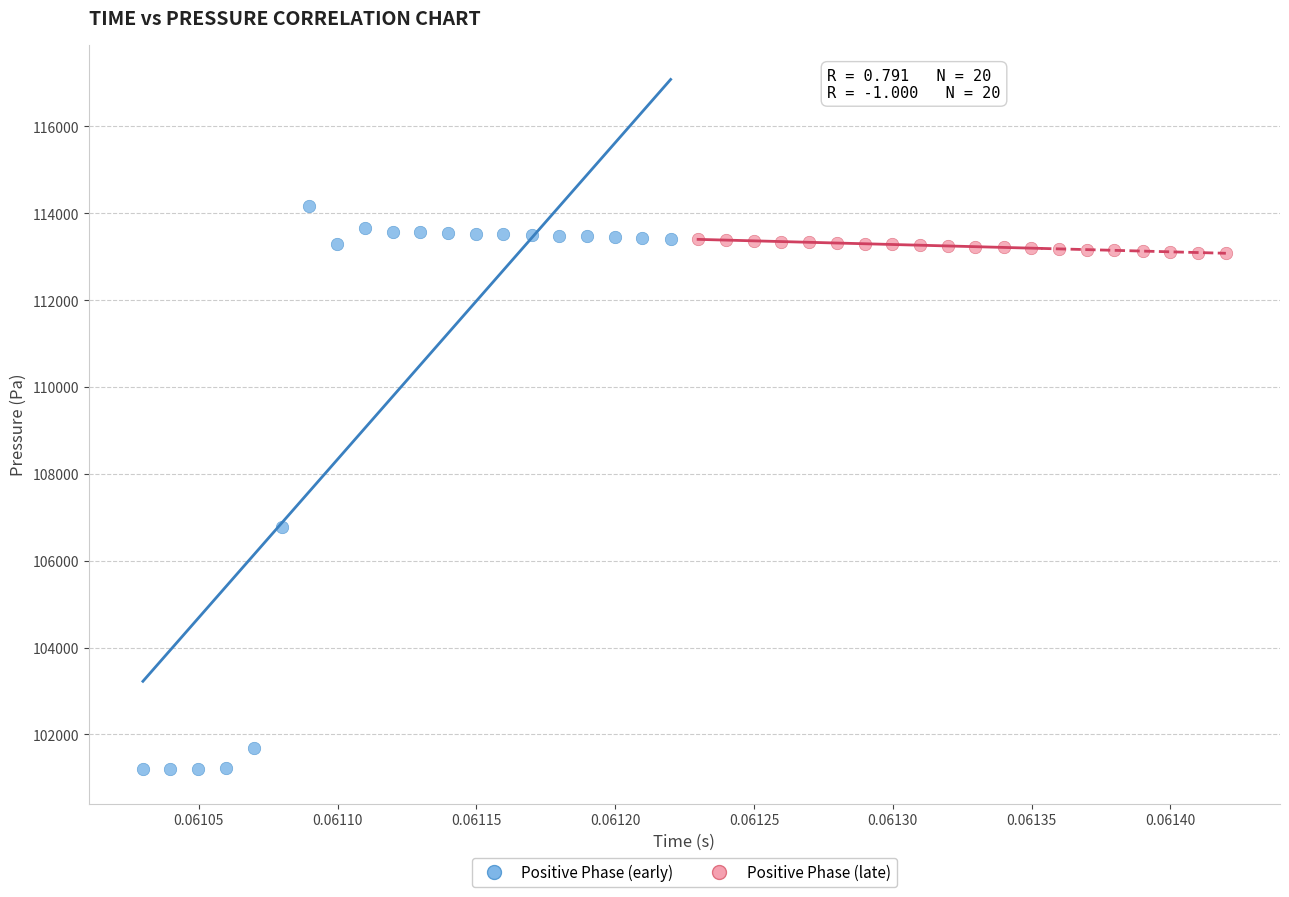

Which series has the widest spread of Y values?

Positive Phase (early)